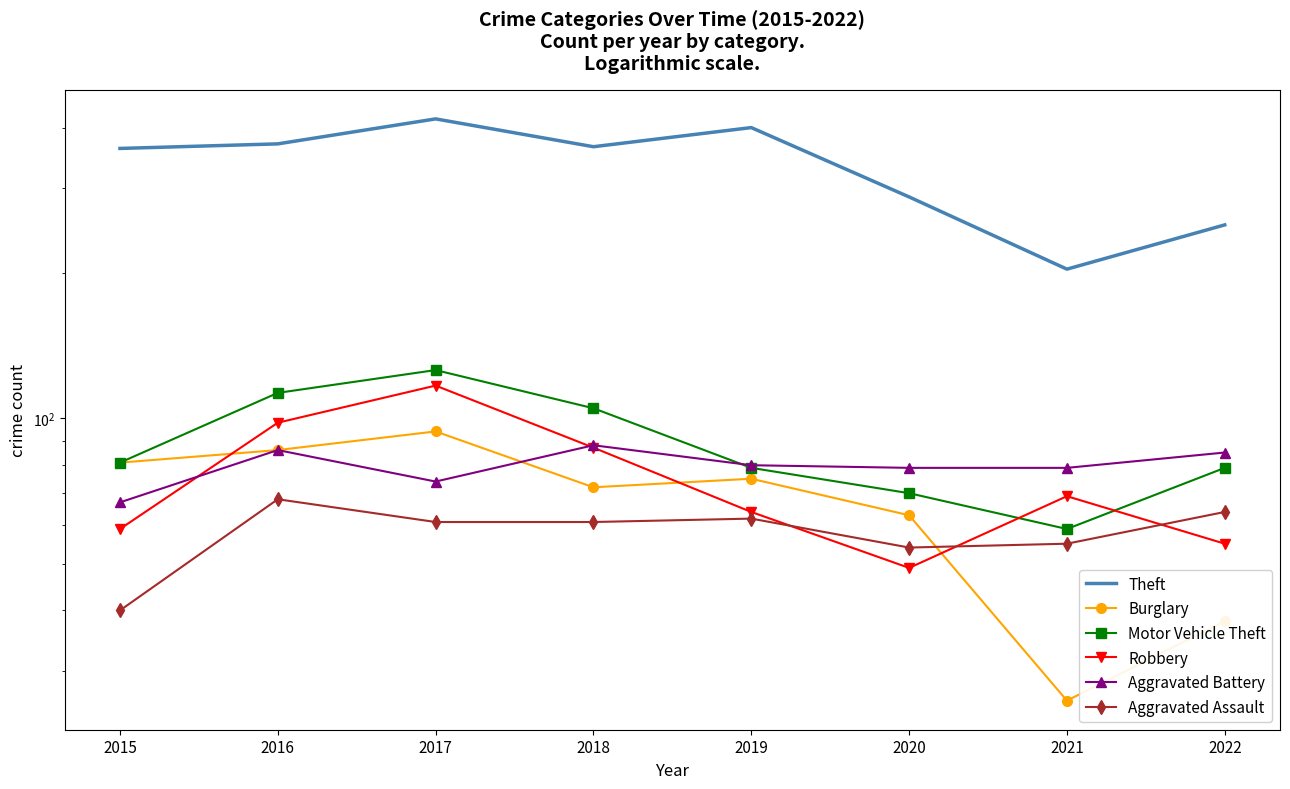

Which series changed the most between 2015 and 2016?

Robbery